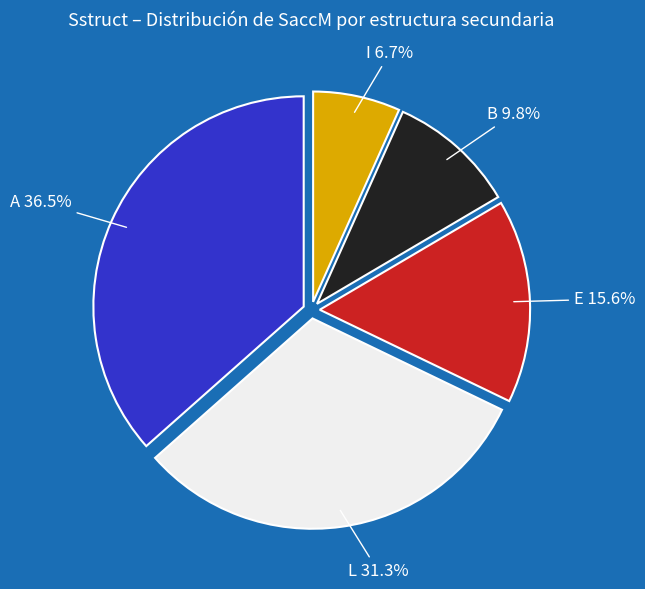

Is there a majority slice in this chart?

No